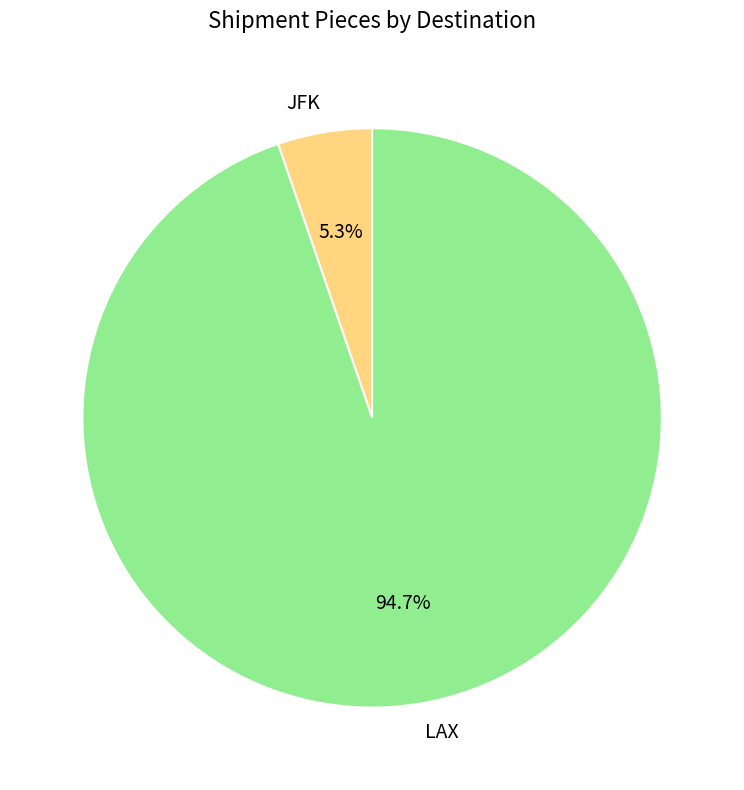

Do JFK and LAX together represent more than half of the pie?

Yes